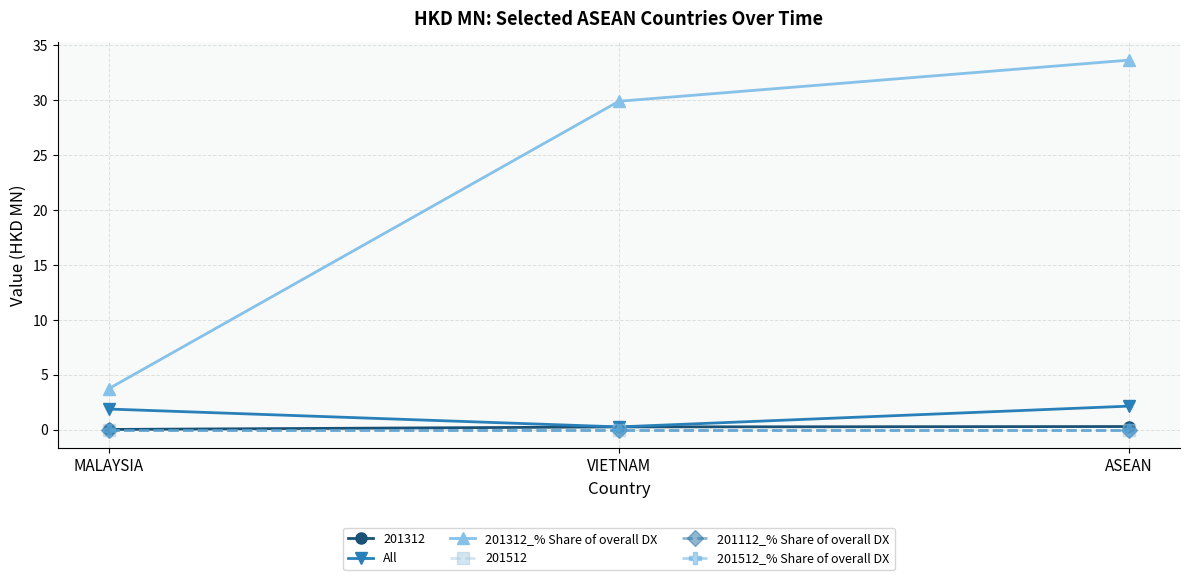

What is the average value of the 201312_% Share of overall DX series?

22.4